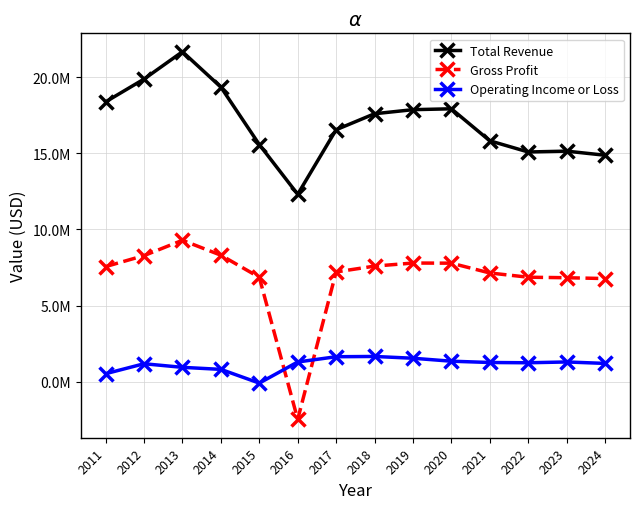

At which category does Operating Income or Loss reach its first local peak?

2012